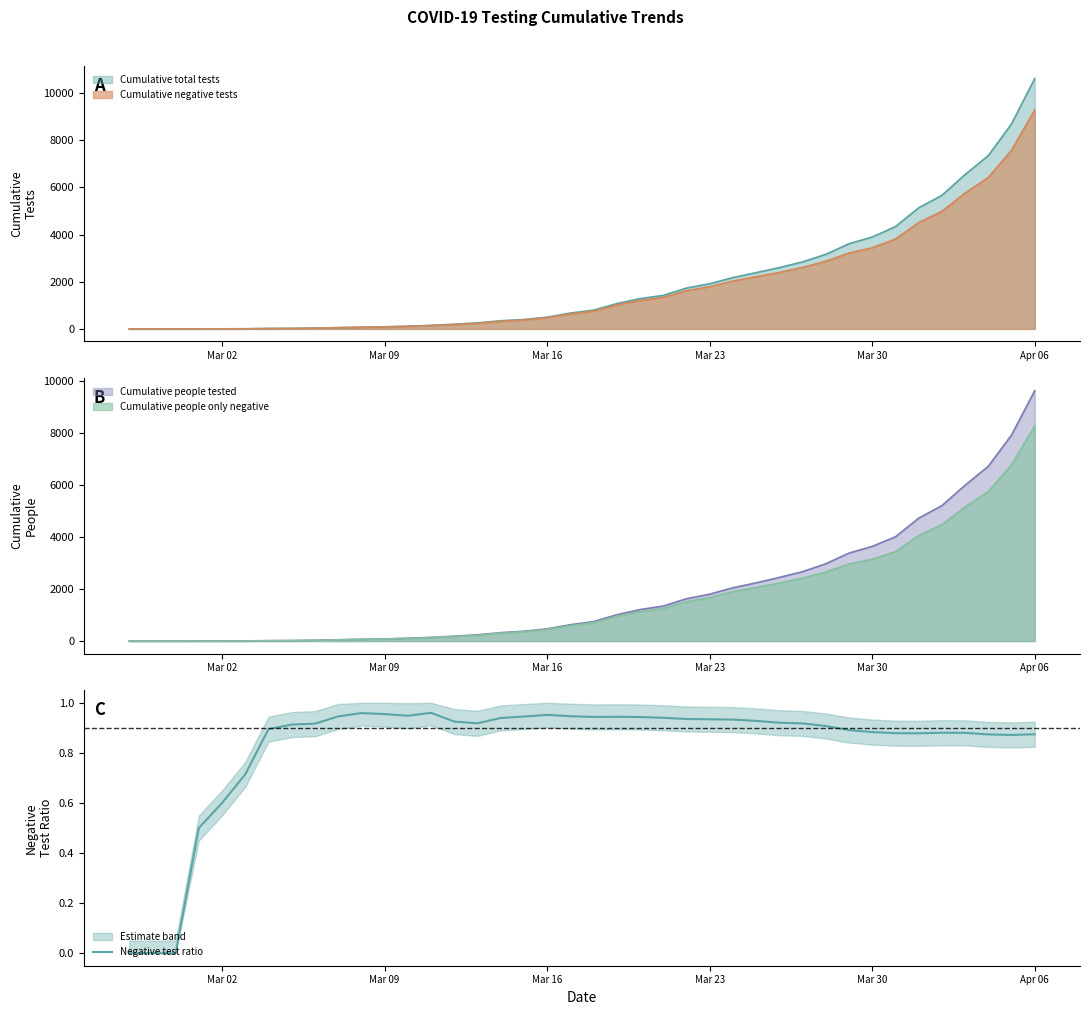

The value of Cumulative total tests at Apr 06 is 10612. True or false?

True